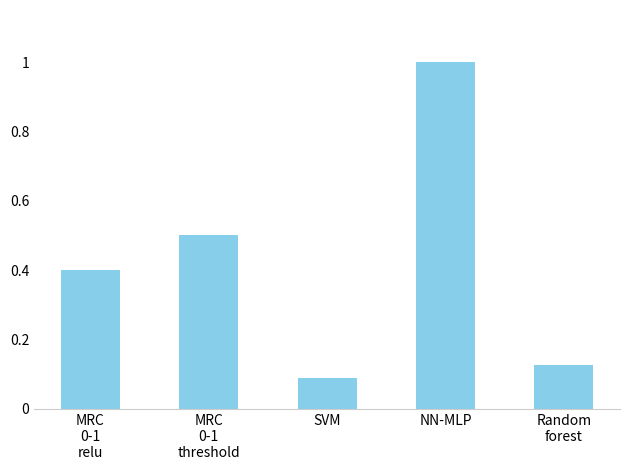

What is the difference between the maximum and minimum values?

0.9